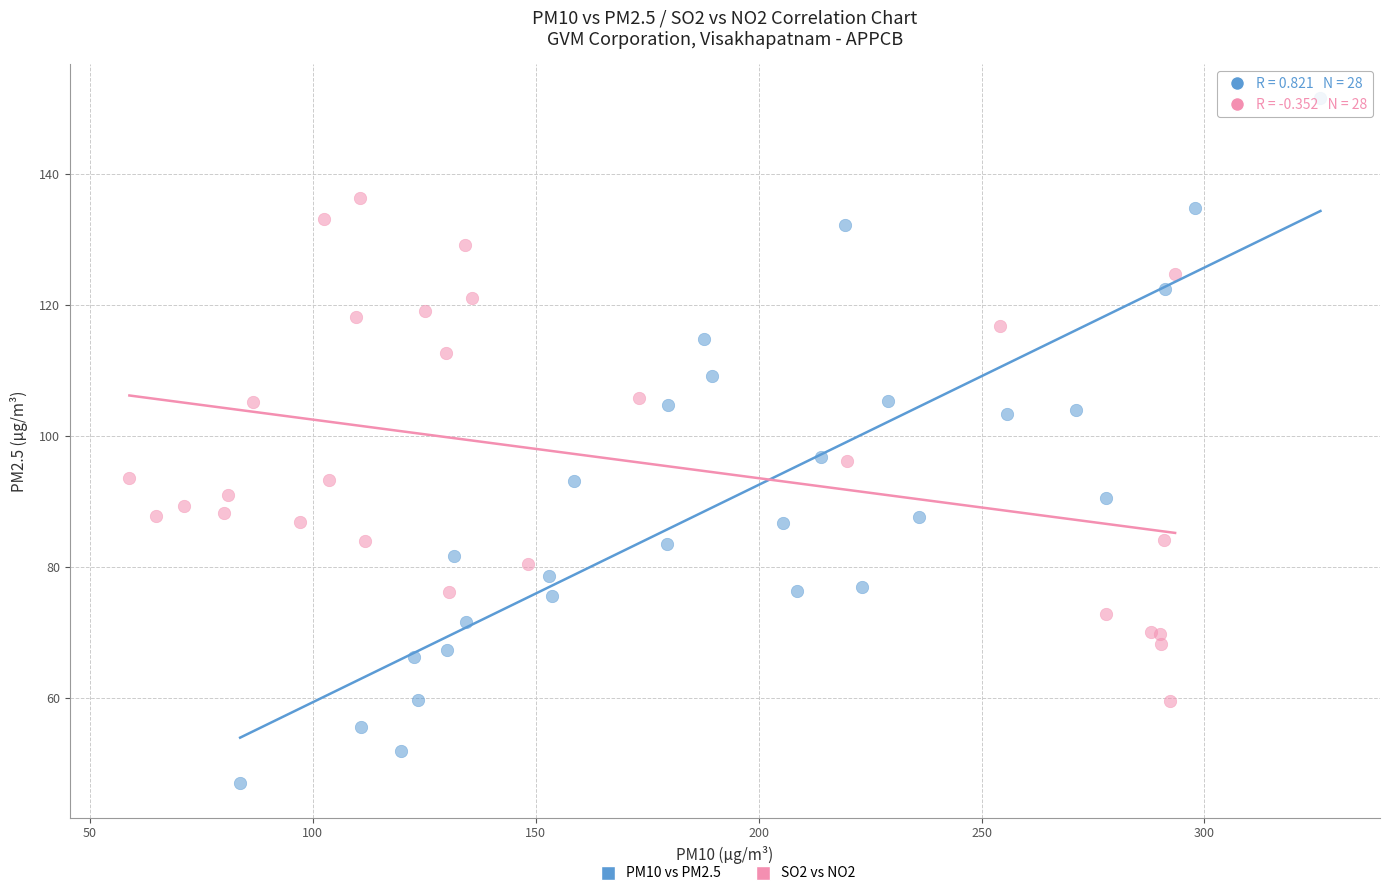

What are all the series names shown in the legend?

PM10 vs PM2.5, SO2 vs NO2